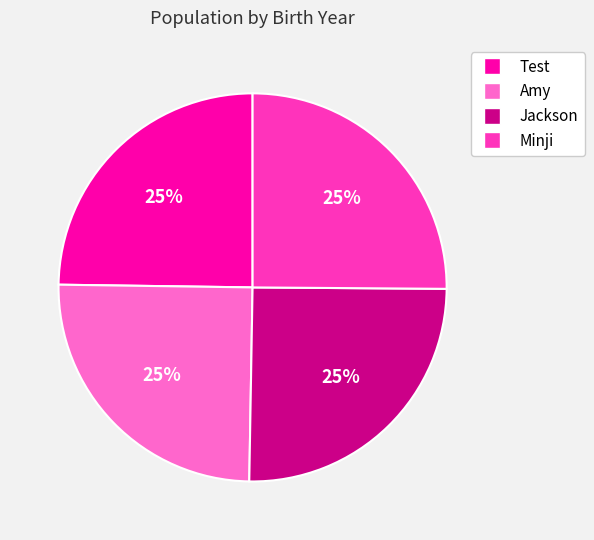

Is there a majority slice in this chart?

No